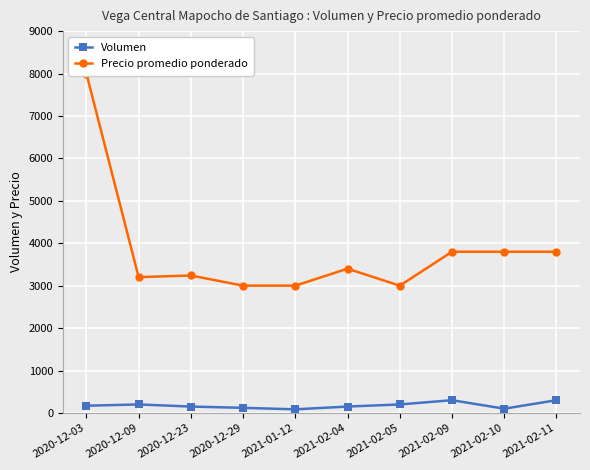

Is it true that Volumen equals 82 at 2021-02-05?

False